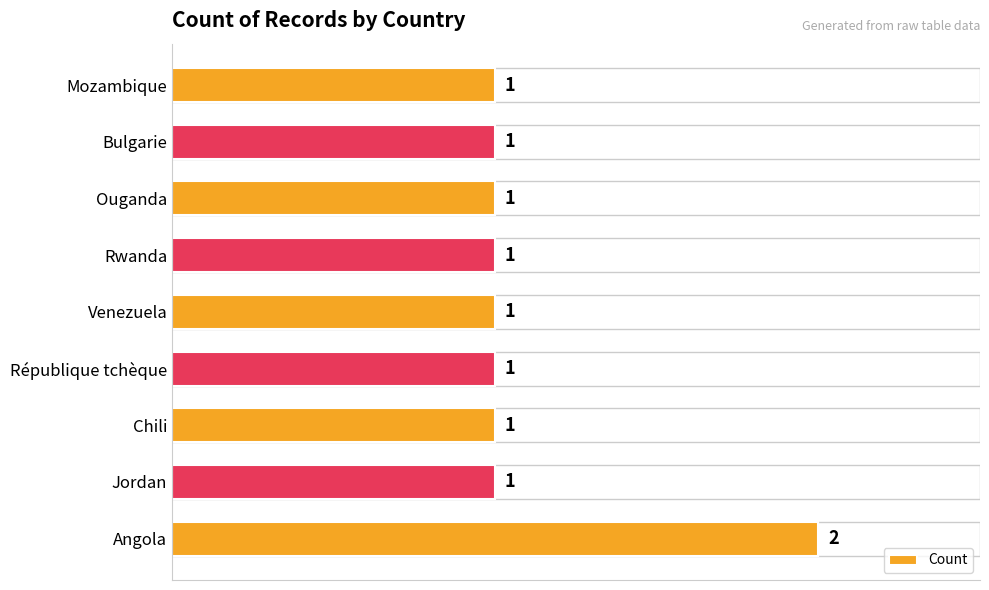

What is the difference between the maximum and second lowest values?

1